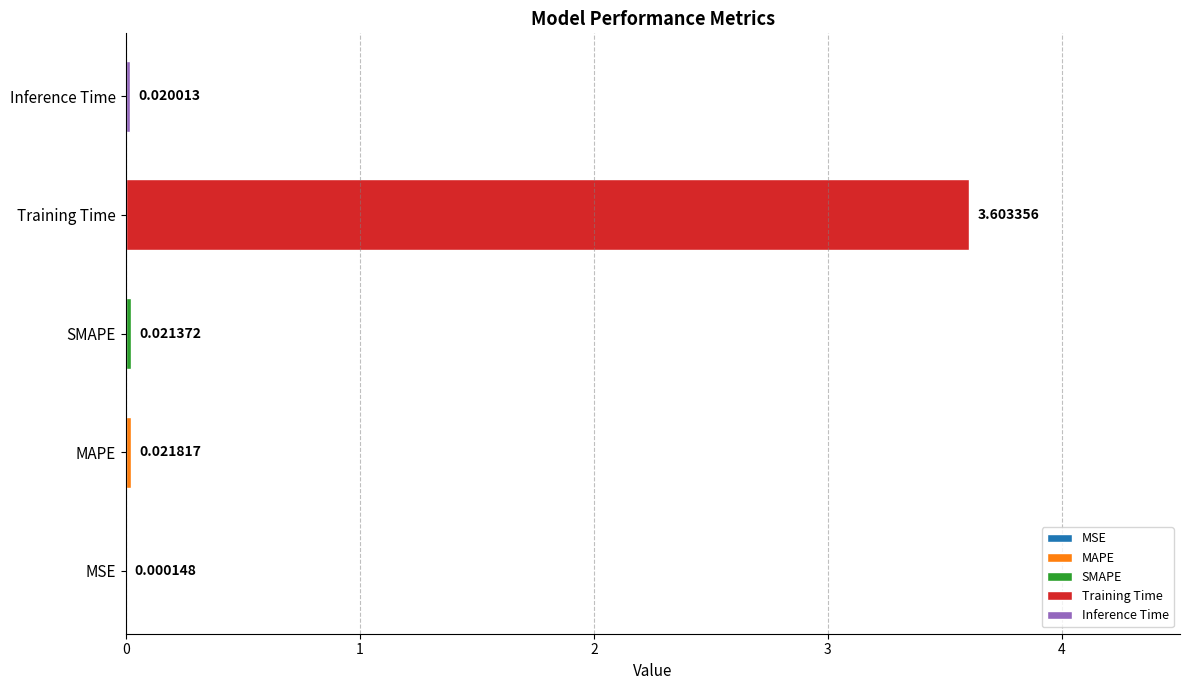

Reading left to right, list all the values displayed in this chart.

0.0	0.0	0.0	3.6	0.0